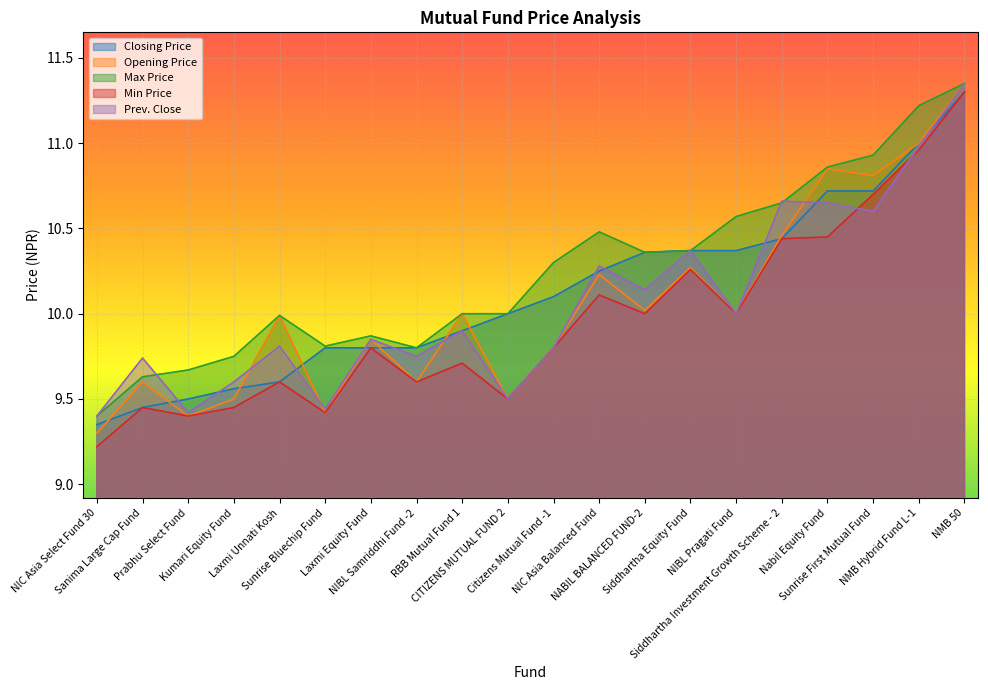

Rank the series at NABIL BALANCED FUND-2 from highest to lowest value.

Closing Price, Max Price, Prev. Close, Opening Price, Min Price